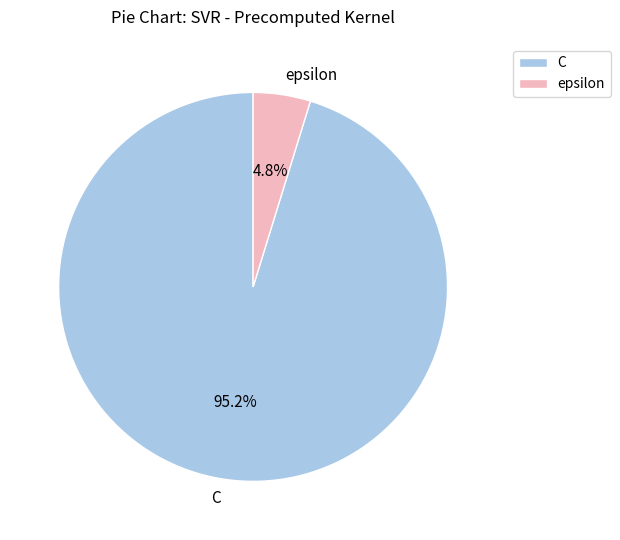

What portion of the pie excludes C?

4.8%